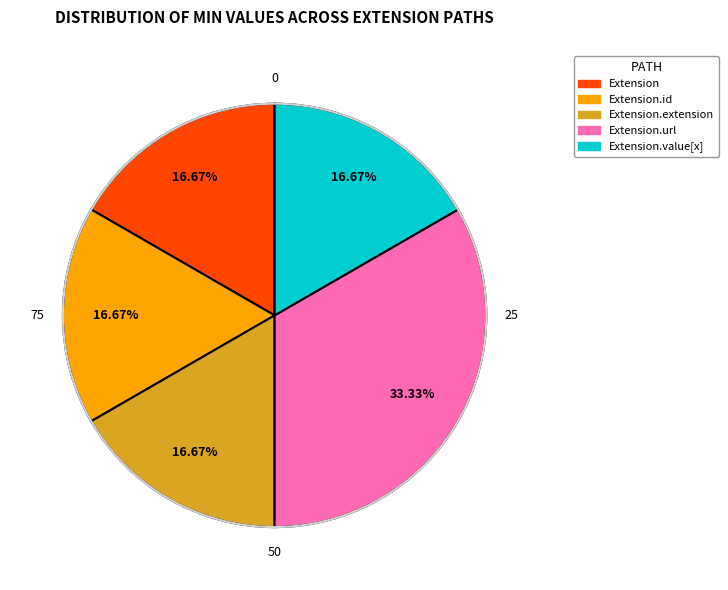

To the nearest percent, what is the average slice percentage?

20%